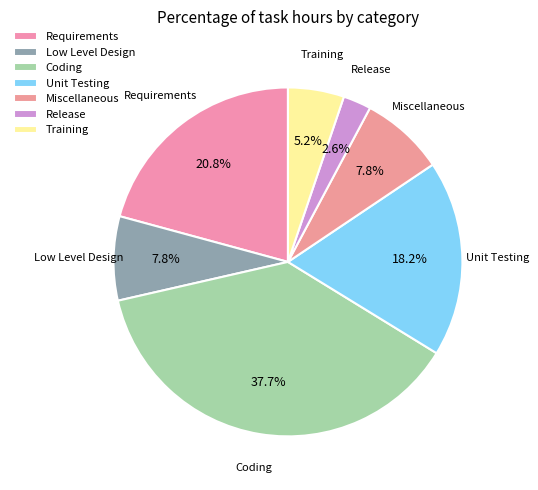

To the nearest percent, what is the difference between the largest and smallest slice percentages?

35%